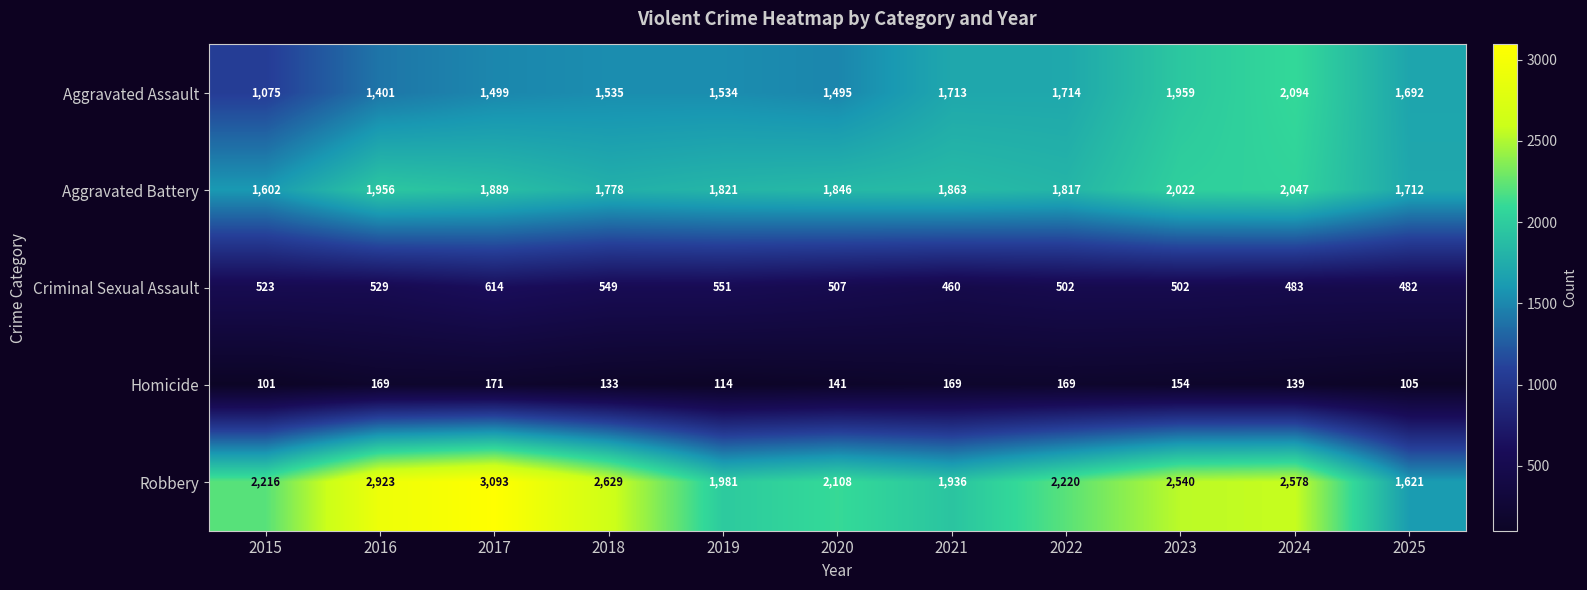

What is the sum of all Aggravated Assault values?

17711